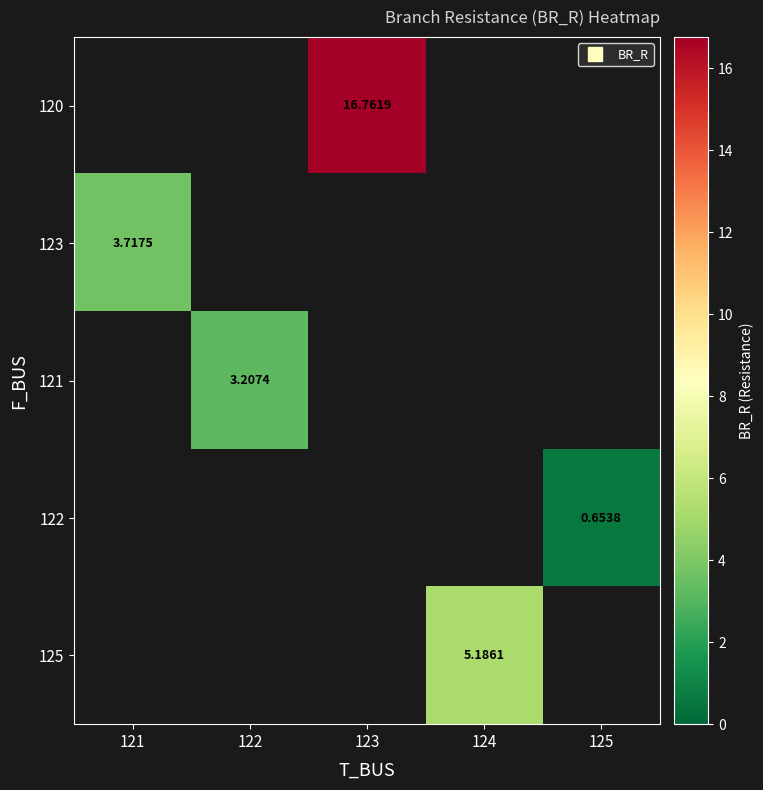

Is the value of 122 at 122 greater than the value of 123 at 121?

No